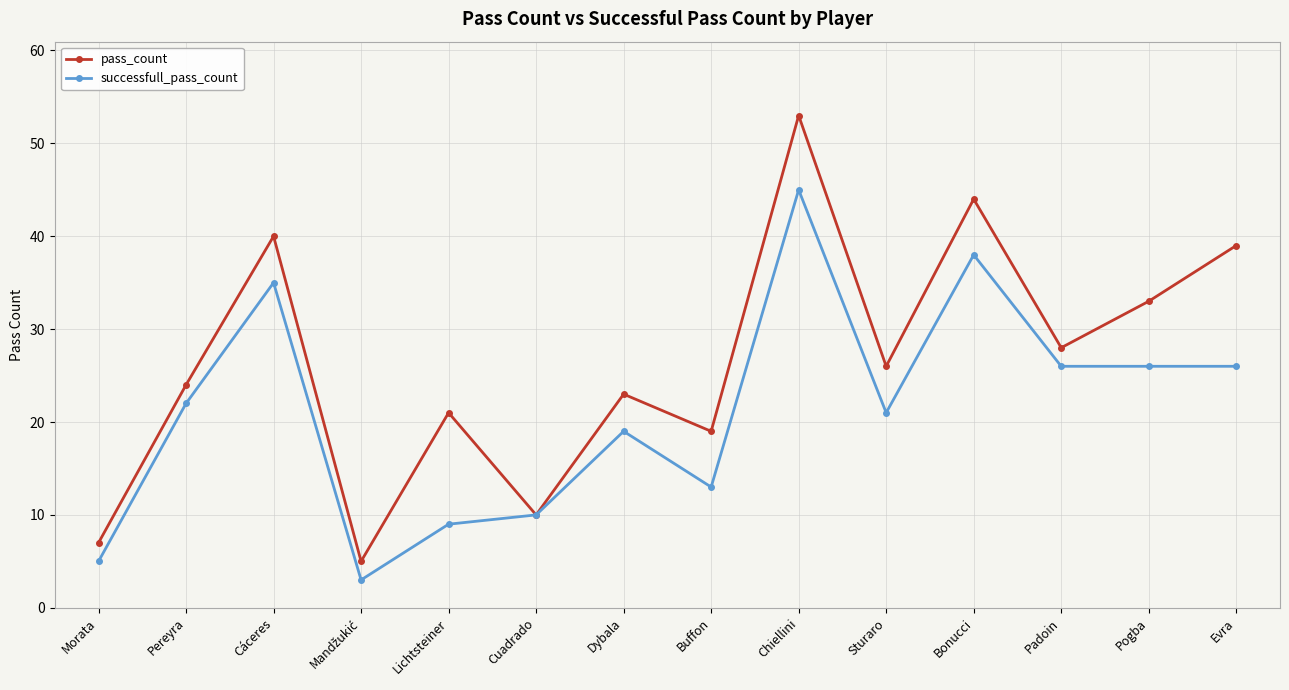

What is the minimum value shown in the chart?

3